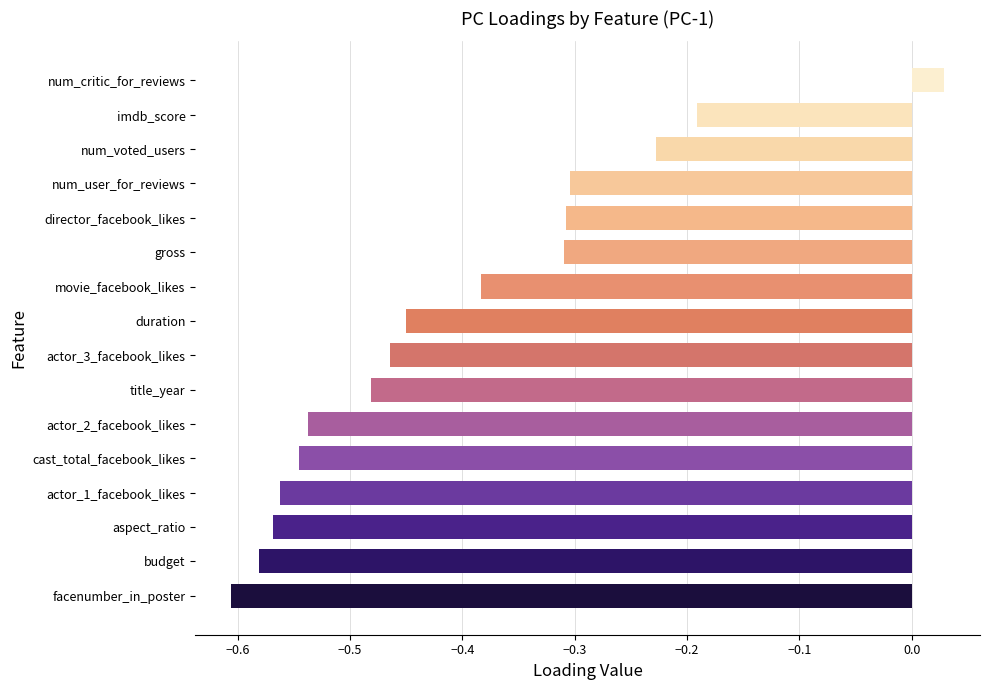

How many distinct data groups are displayed?

1